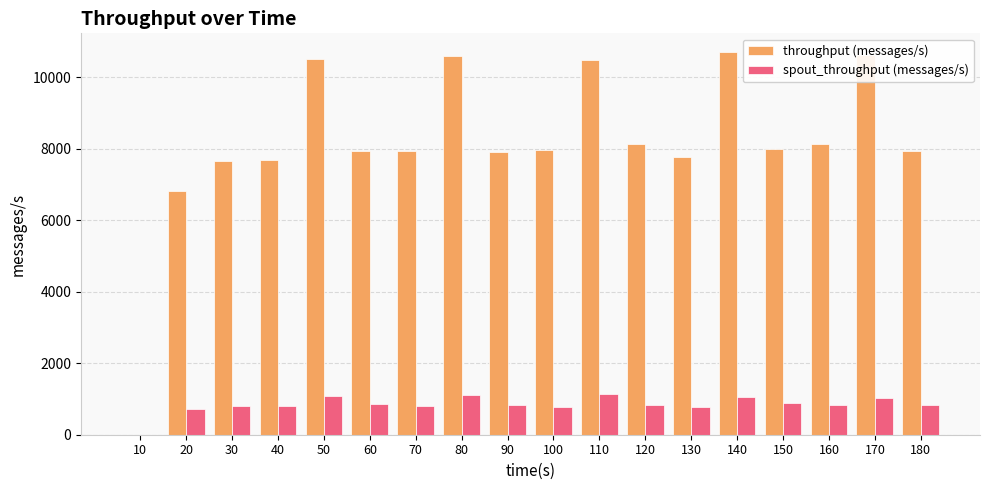

What is the sum of all throughput (messages/s) values?

146669